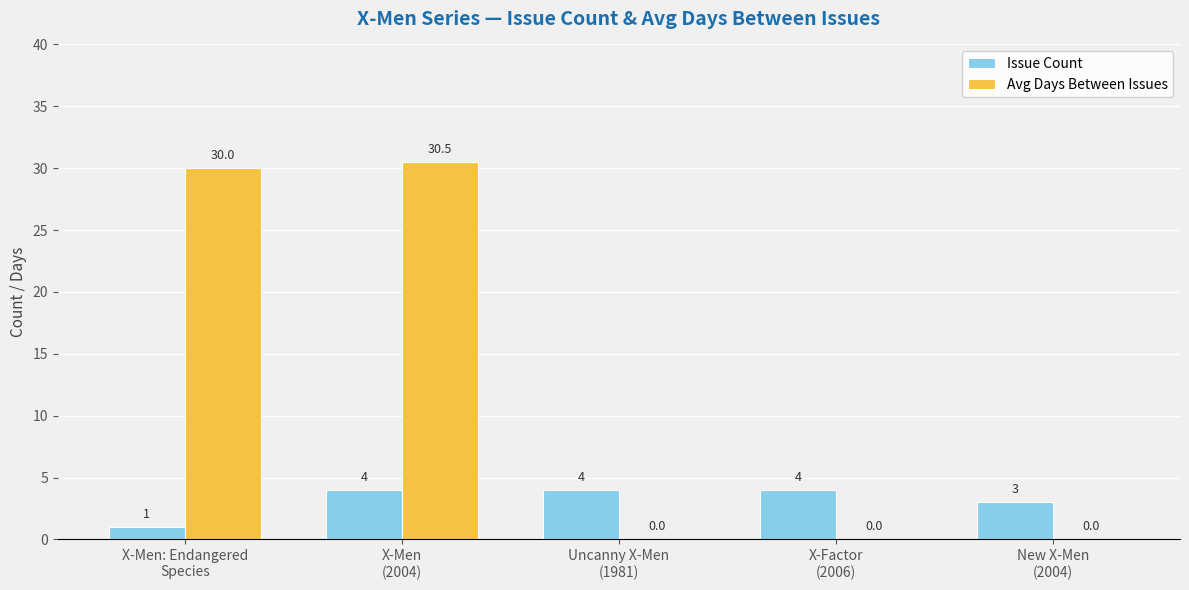

Reading left to right, what are all the values shown in this chart?

Issue Count: X-Men: Endangered
Species=1.0	X-Men
(2004)=4.0	Uncanny X-Men
(1981)=4.0	X-Factor
(2006)=4.0	New X-Men
(2004)=3.0
Avg Days Between Issues: X-Men: Endangered
Species=30.0	X-Men
(2004)=30.5	Uncanny X-Men
(1981)=0.0	X-Factor
(2006)=0.0	New X-Men
(2004)=0.0